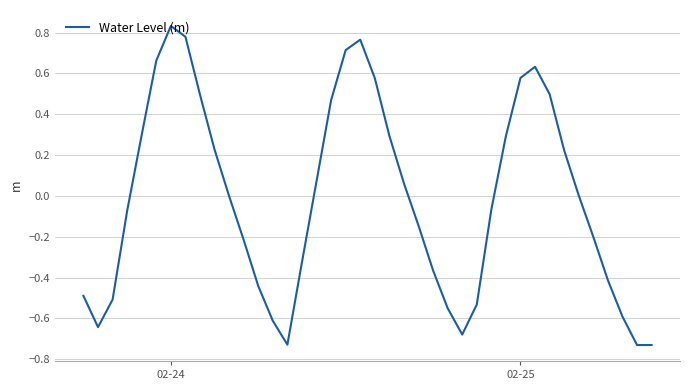

What is the difference between the maximum and minimum values?

1.6